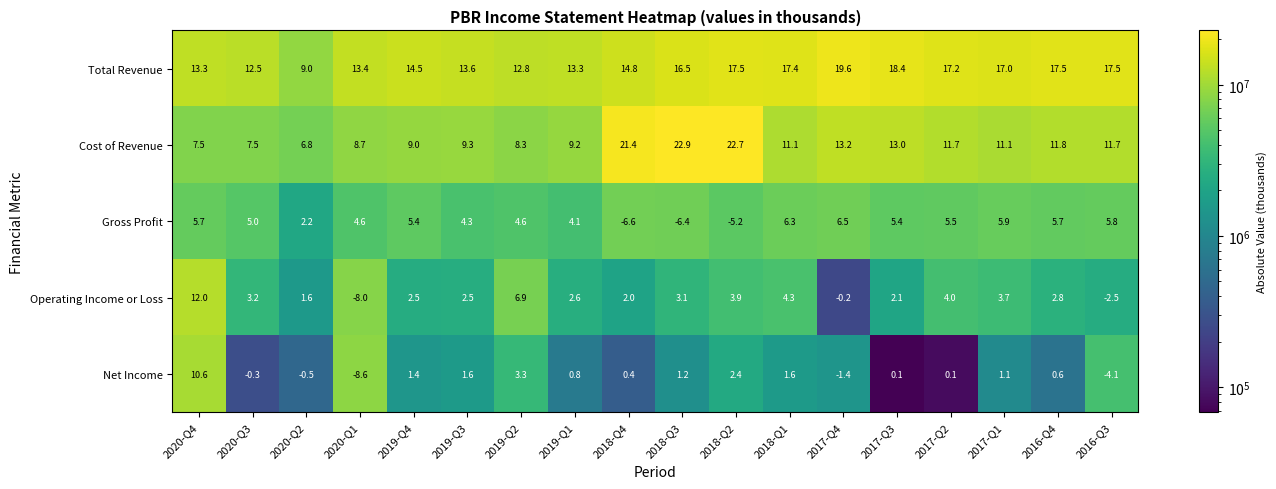

How many categories are shown in the chart?

18